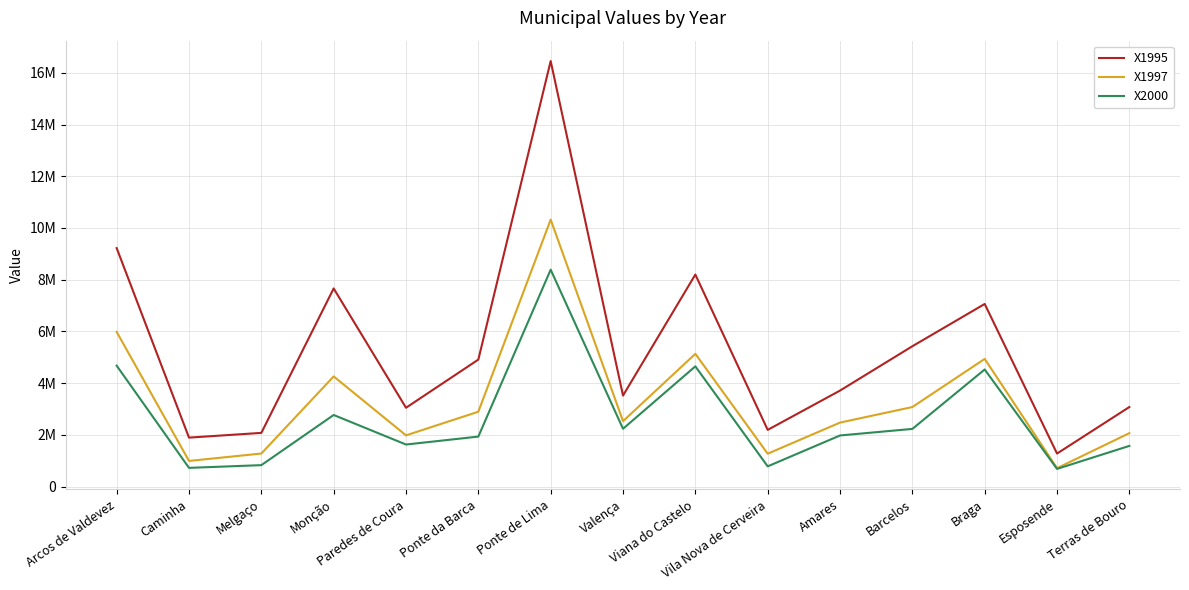

Where is the first local minimum for X1995?

Caminha